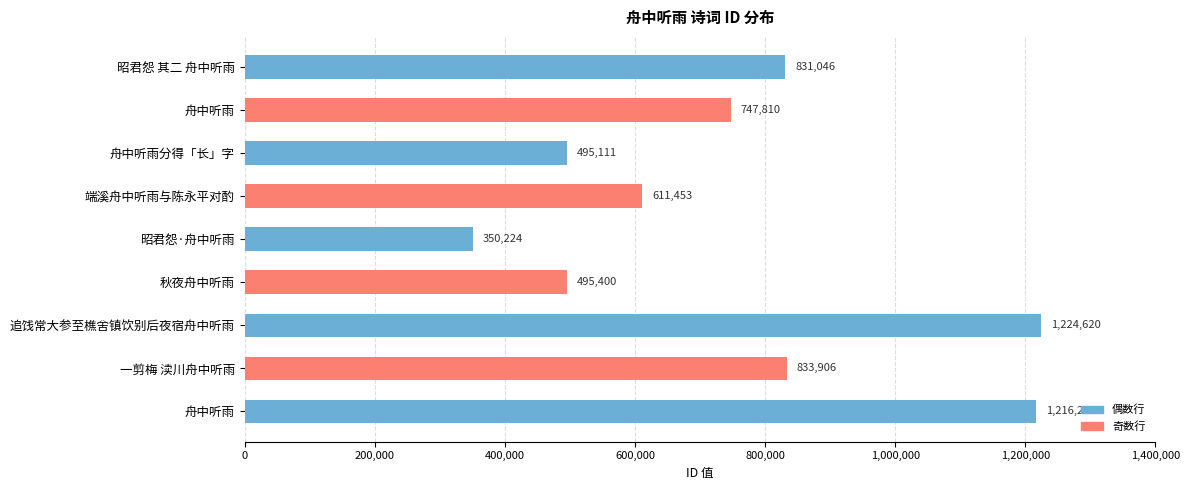

Which category has the highest value across all series?

追饯常大参至樵舍镇饮别后夜宿舟中听雨